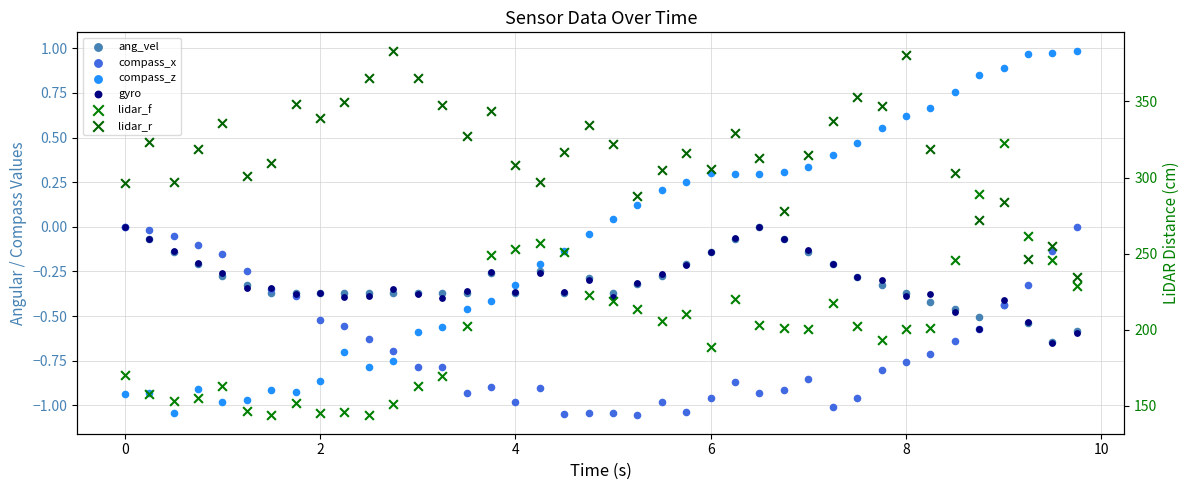

Which series reaches the maximum Y coordinate?

lidar_r